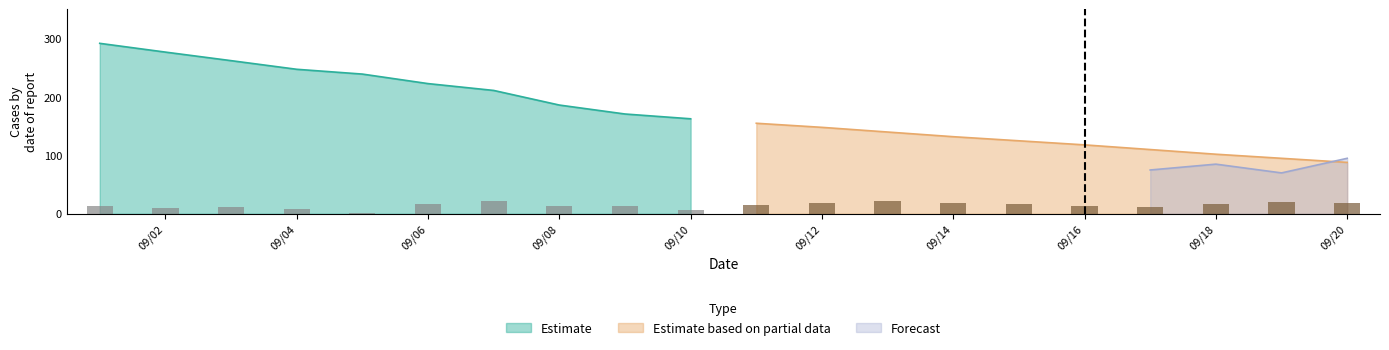

The Forecast series shows 95.0 at 09/20. True or false?

True